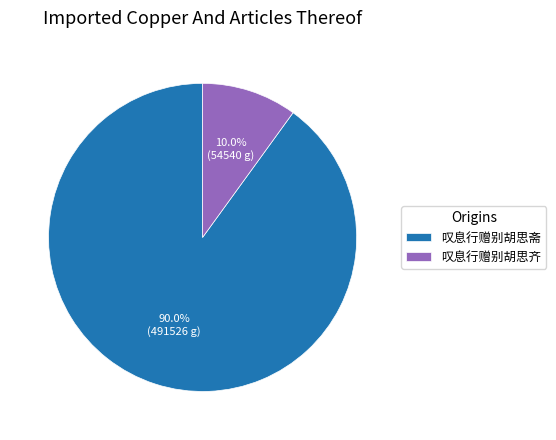

Do 叹息行赠别胡思斋 and 叹息行赠别胡思齐 together represent more than half of the pie?

Yes